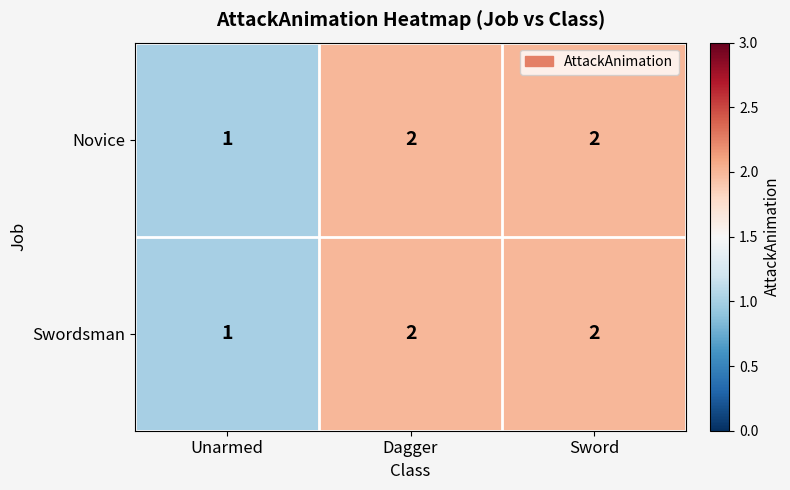

What is the total value across all series at Unarmed?

2